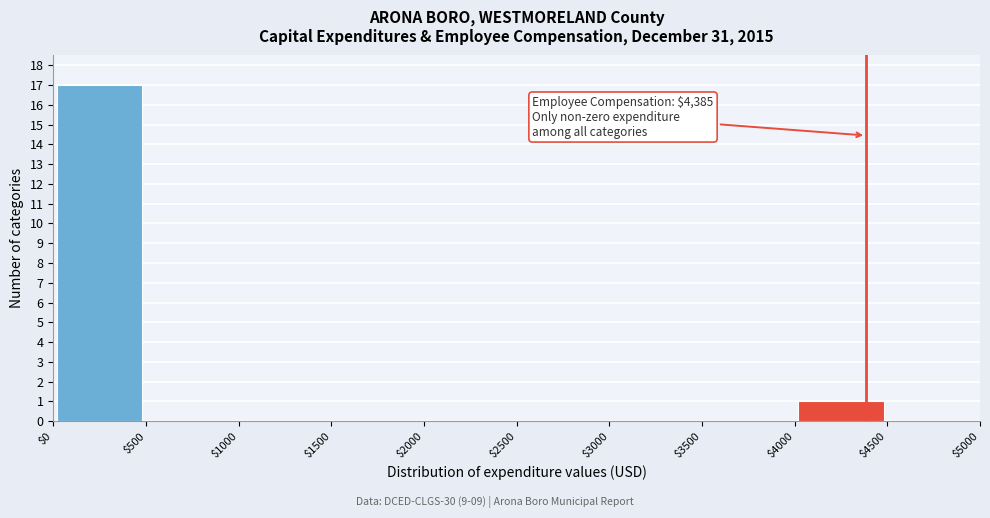

Which range on the x-axis has the tallest bar?

$0 to $500